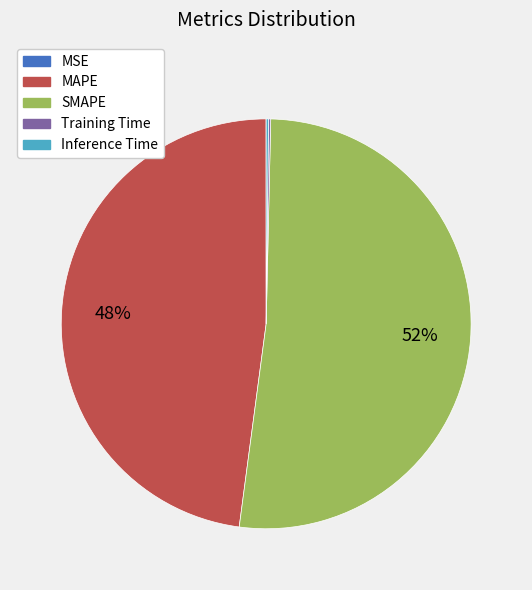

To the nearest percent, what portion does SMAPE represent?

52%